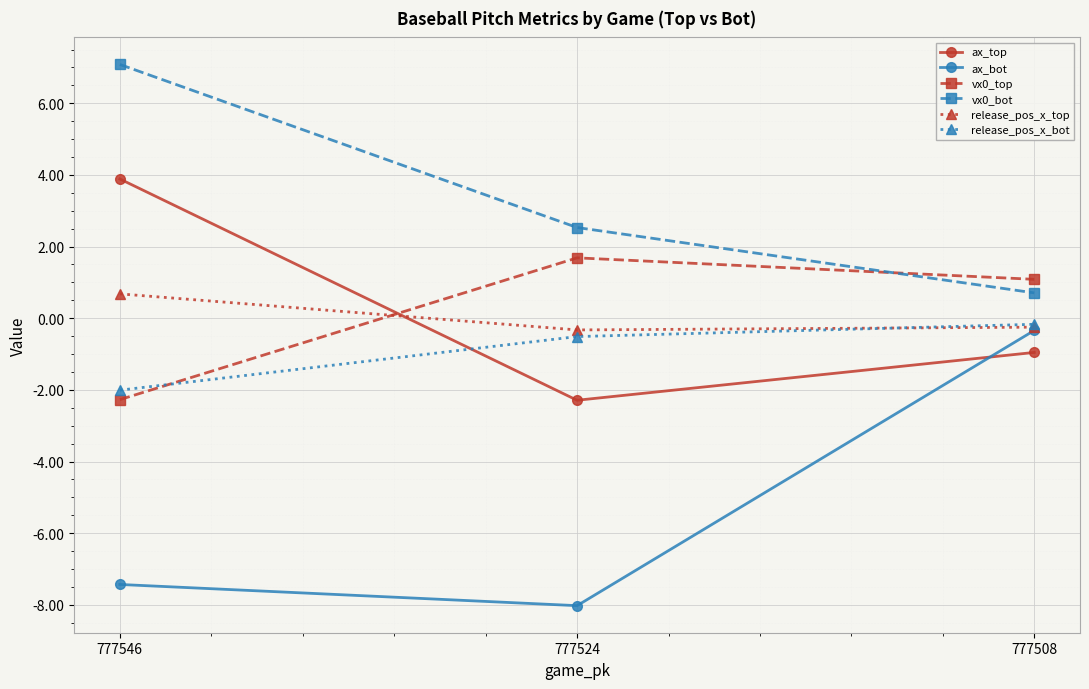

Which series changed the most between 777546 and 777508?

ax_bot